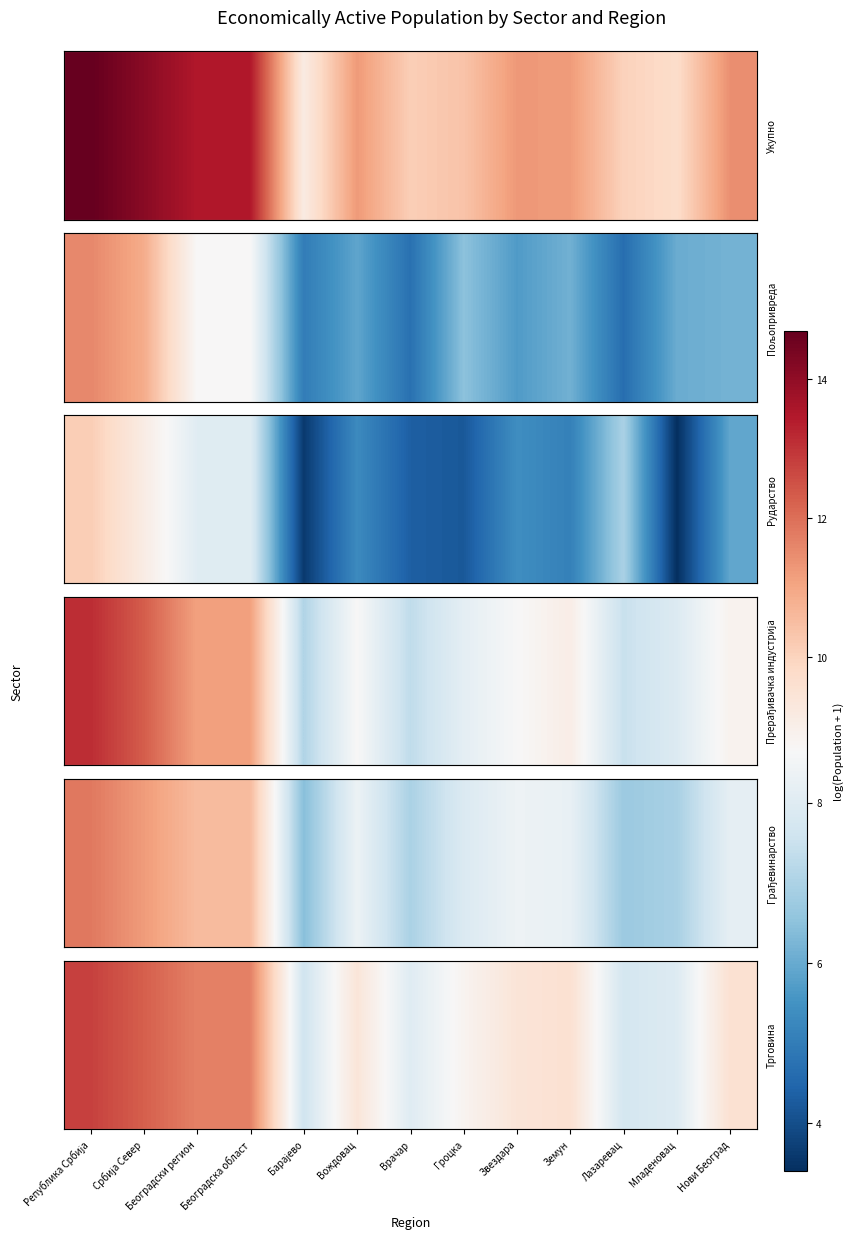

Rank the categories by value from lowest to highest.

Барајево, Лазаревац, Младеновац, Врачар, Гроцка, Вождовац, Звездара, Нови Београд, Земун, Београдски регион, Београдска област, Србија Север, Република Србија